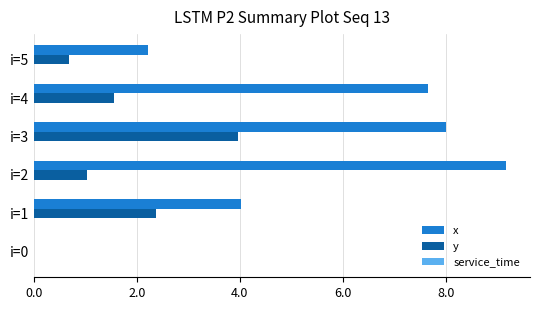

The value of y at i=0 is 0.0. True or false?

True